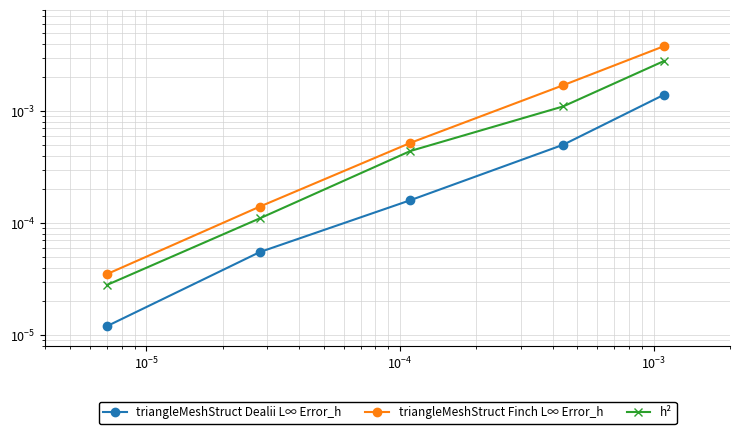

Does the chart have visible grid lines?

Yes